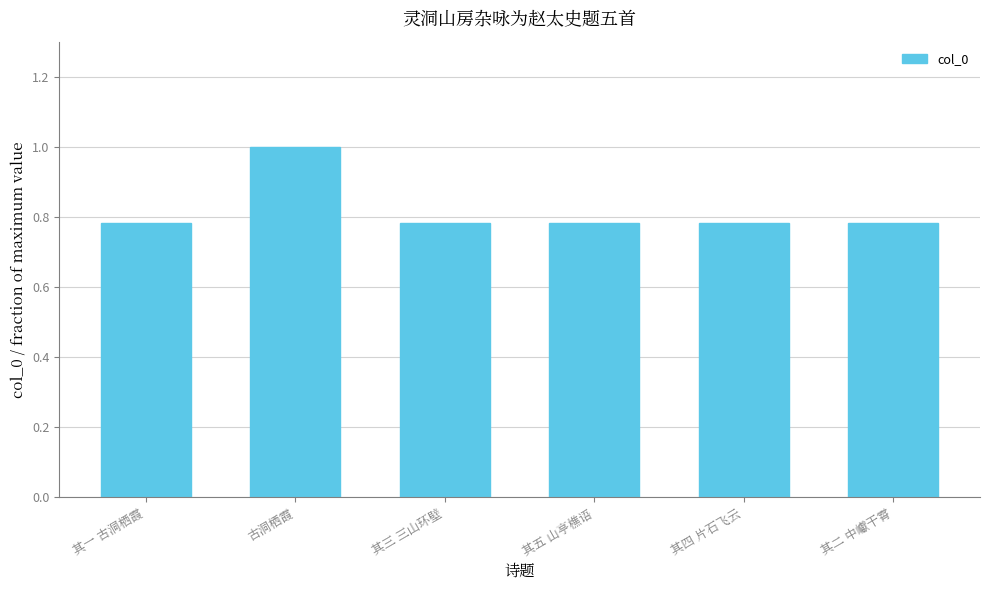

What is the average value?

0.8